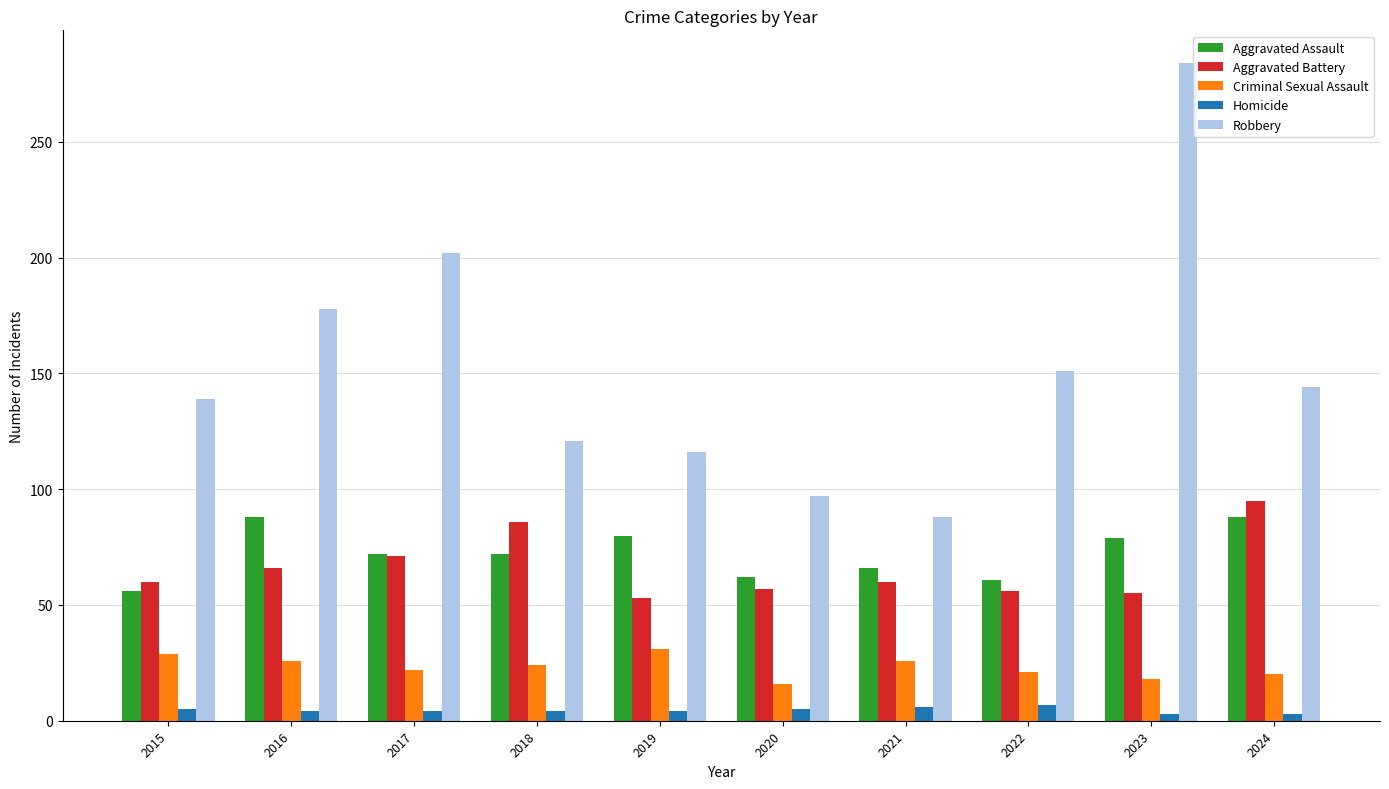

What is the highest value of the Aggravated Battery series?

95